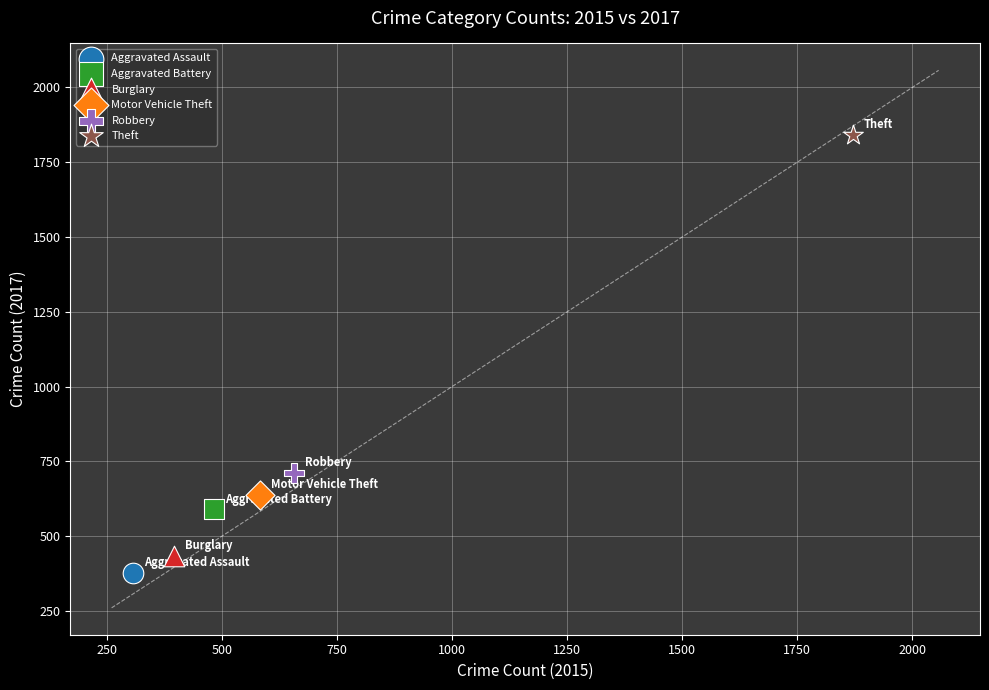

What are all the series names shown in the legend?

Aggravated Assault, Aggravated Battery, Burglary, Motor Vehicle Theft, Robbery, Theft